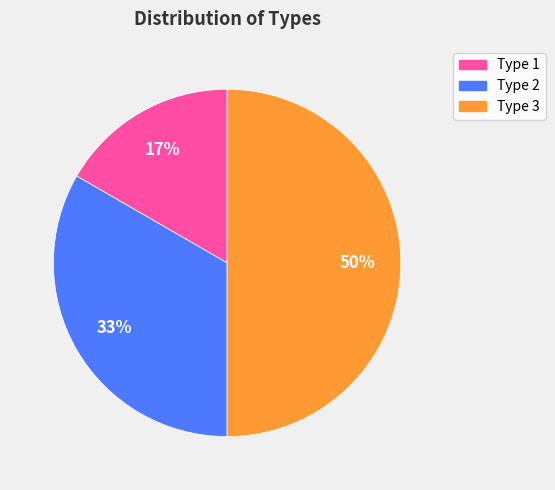

Count the number of slices in the pie.

3